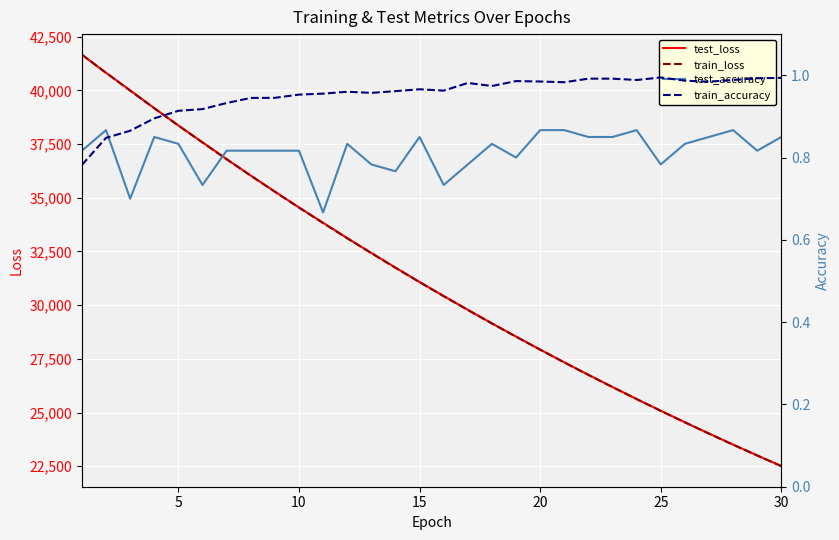

What is the maximum value for test_loss?

41661.3